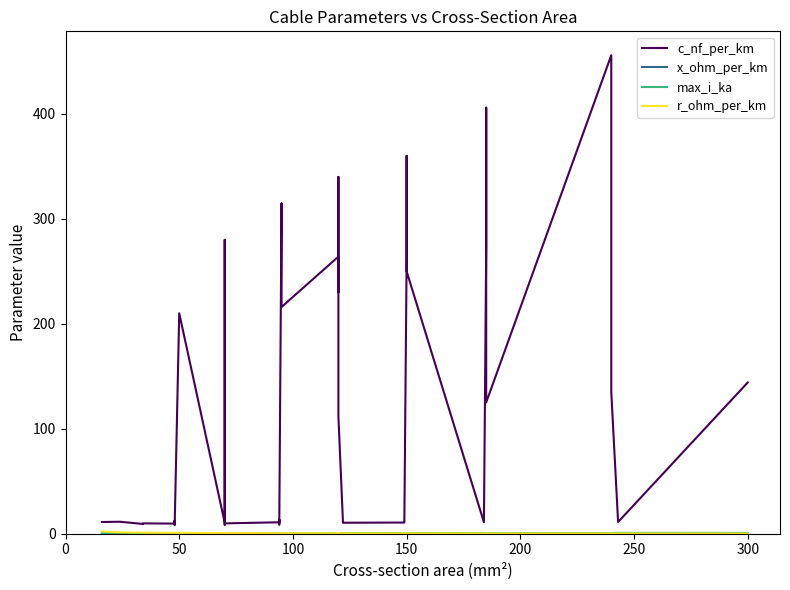

Is this an area chart (filled region under the line)?

No